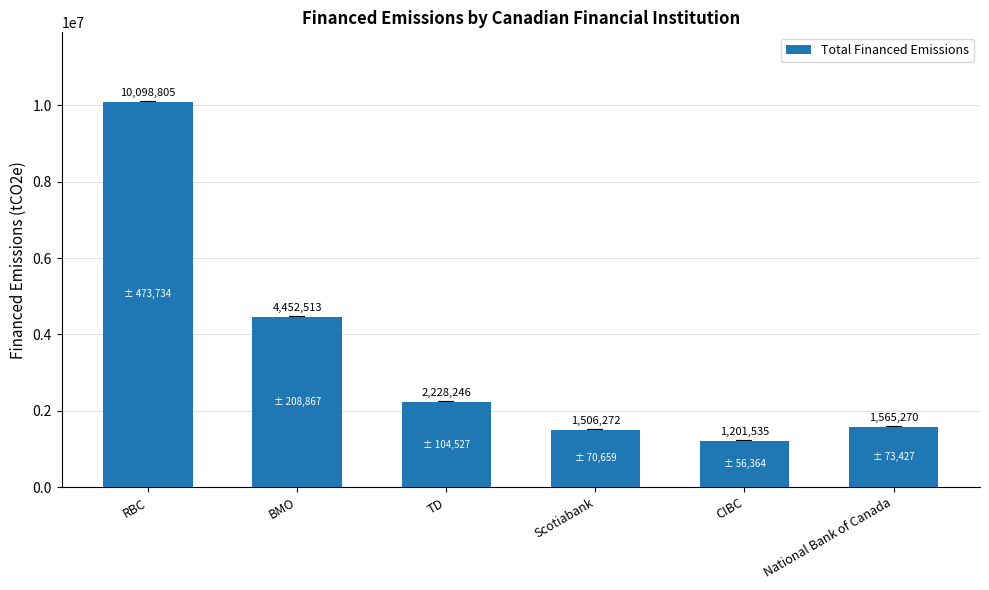

What is the smallest value displayed?

1201534.8